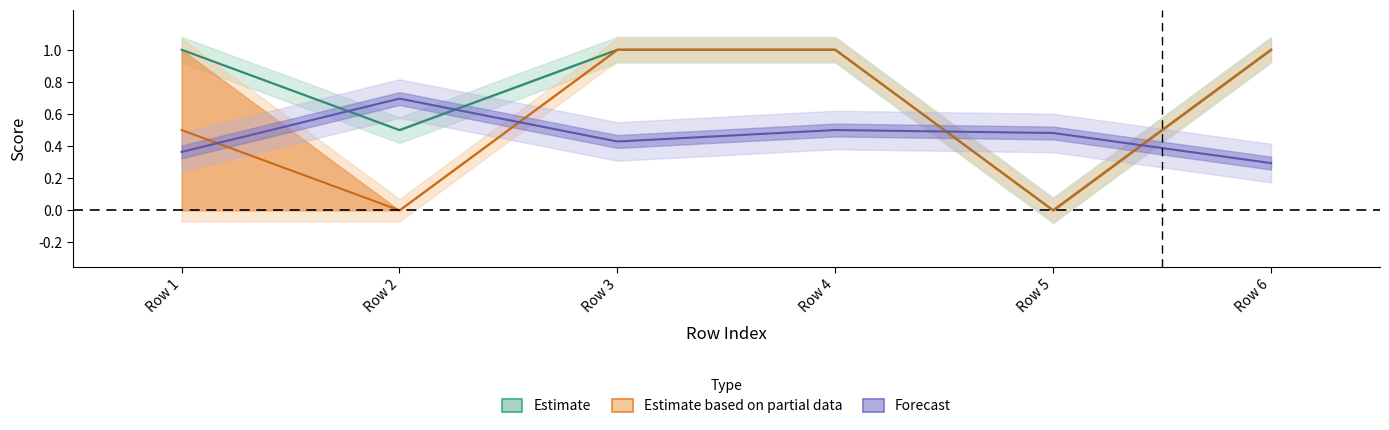

Count the number of categories in the chart.

6